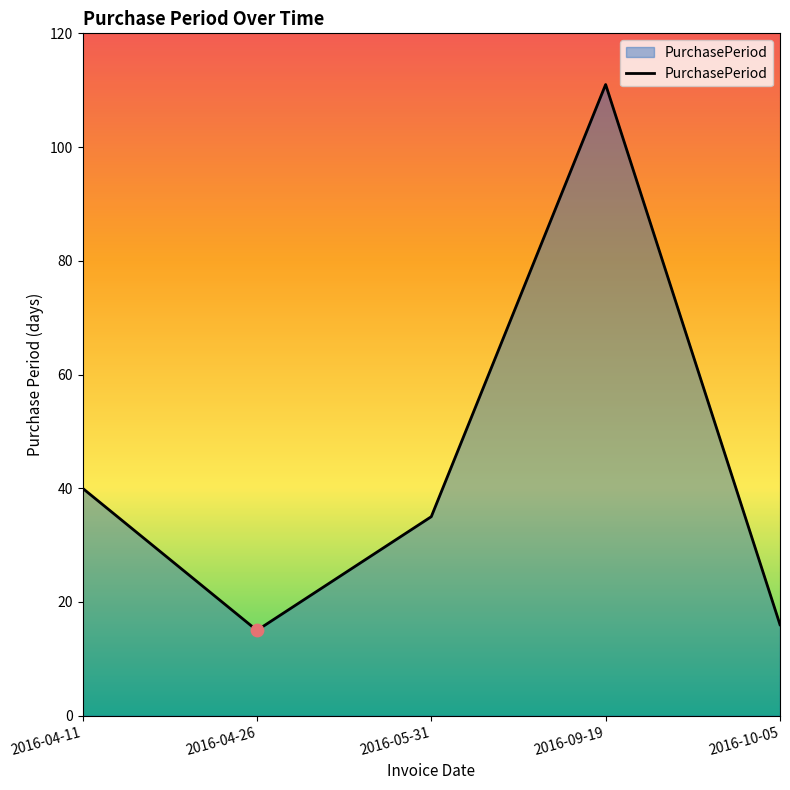

What is the ratio of the value at 2016-09-19 to the value at 2016-05-31?

3.2